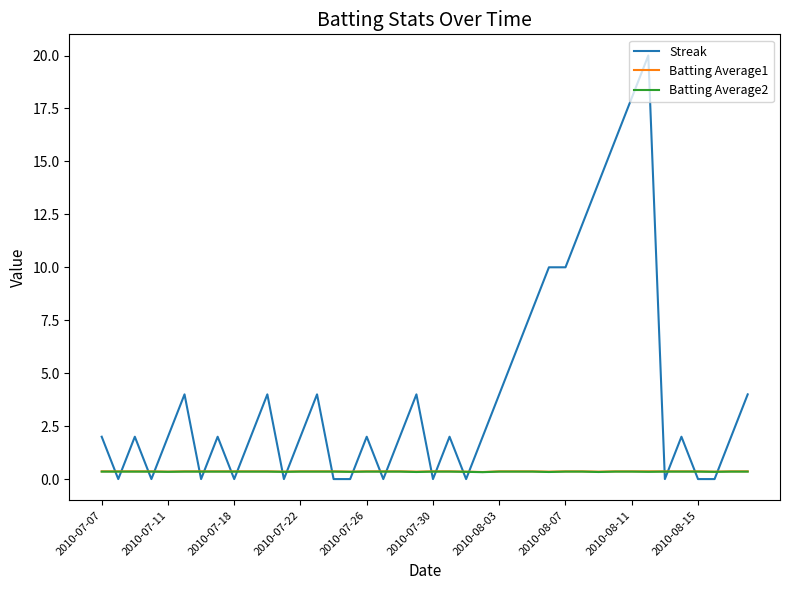

Which series has the largest range (max minus min)?

Streak